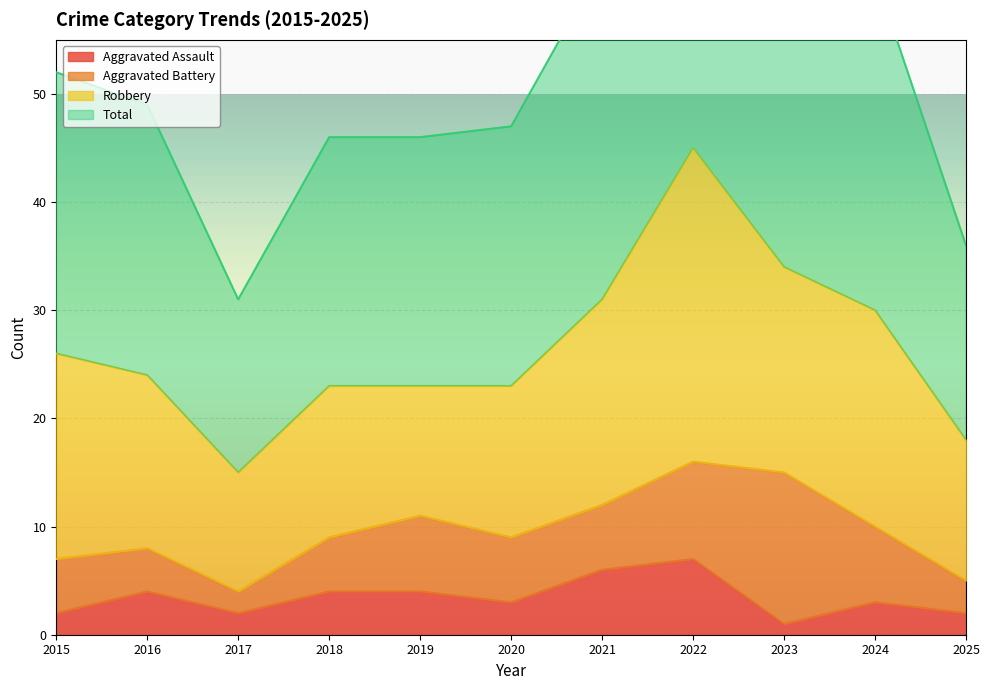

True or false: Aggravated Assault and Total intersect in this chart.

False